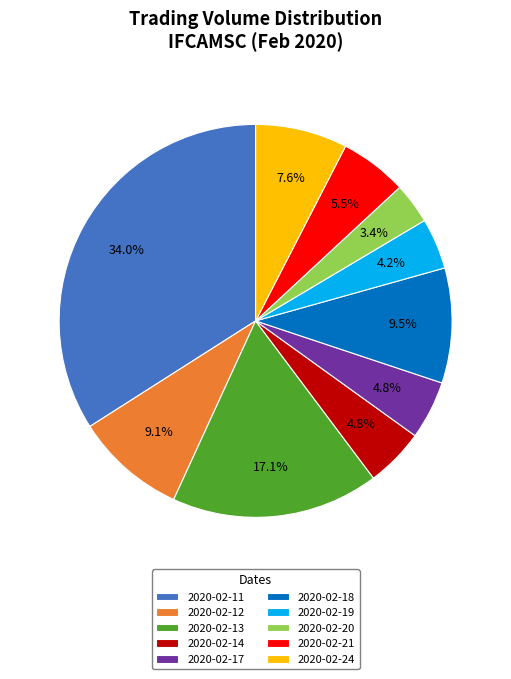

Is there a majority slice in this chart?

No